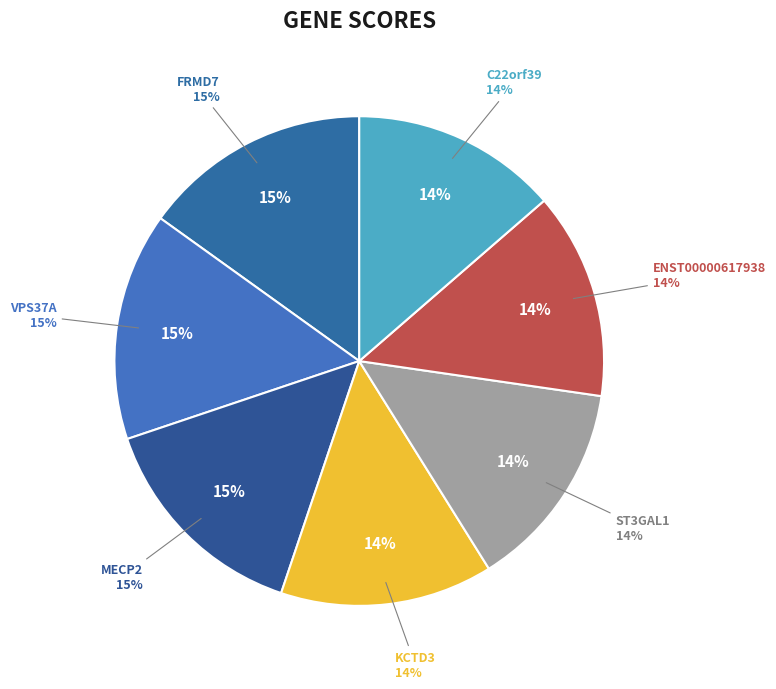

True or false: C22orf39 accounts for 14% of the total.

True